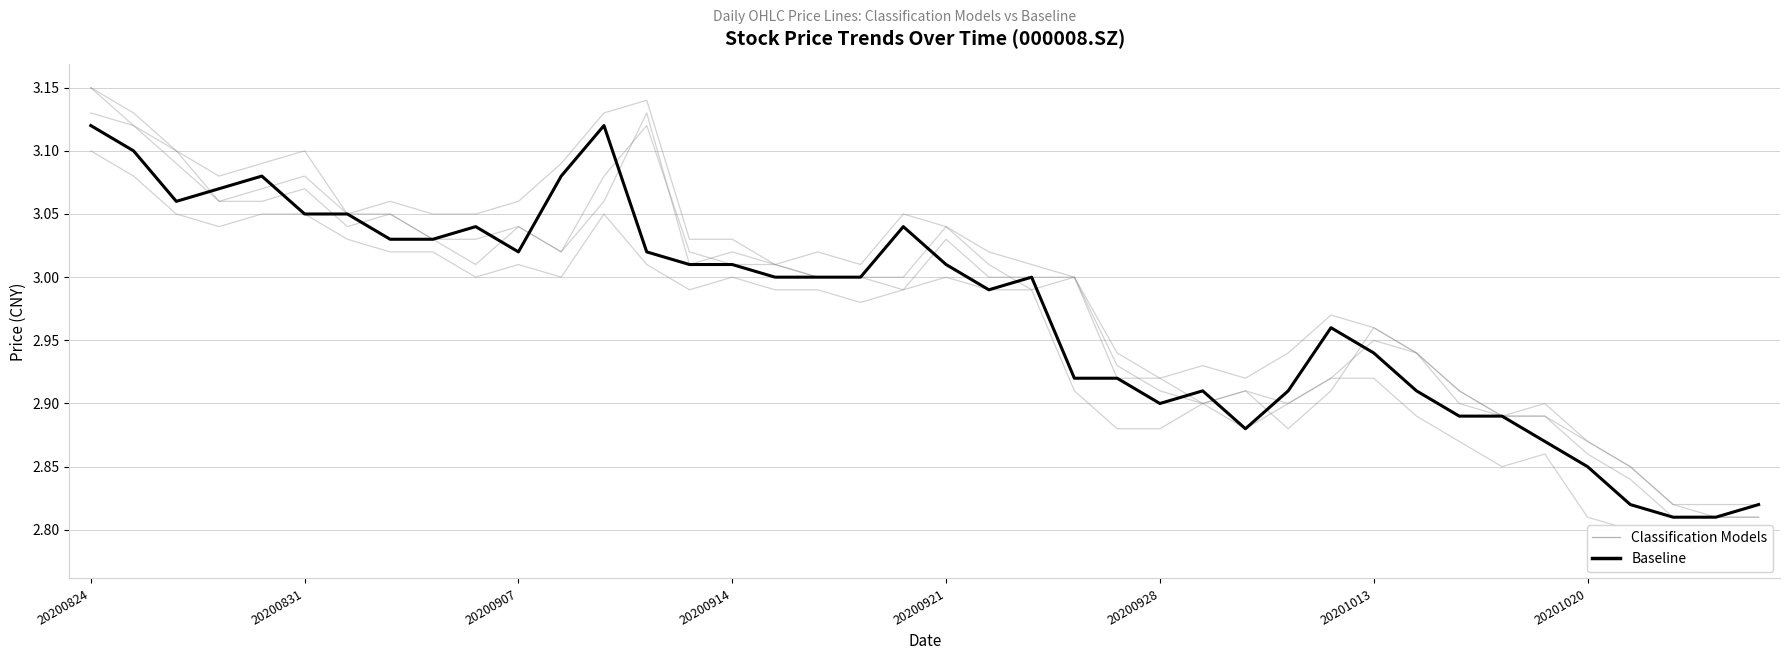

Which series changed the most between 20200824 and 20200831?

Classification Models